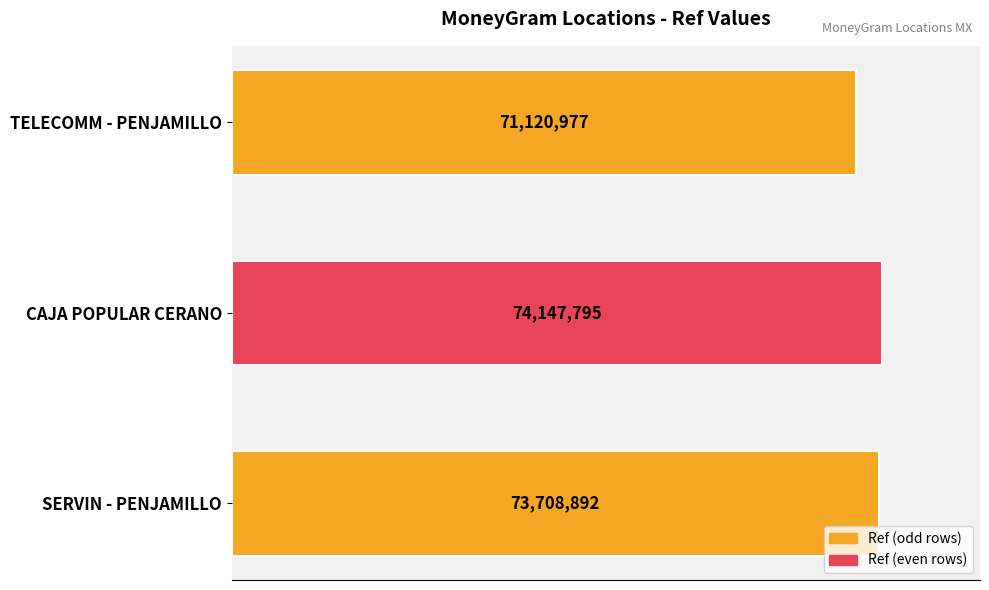

Are the bars horizontal?

Yes